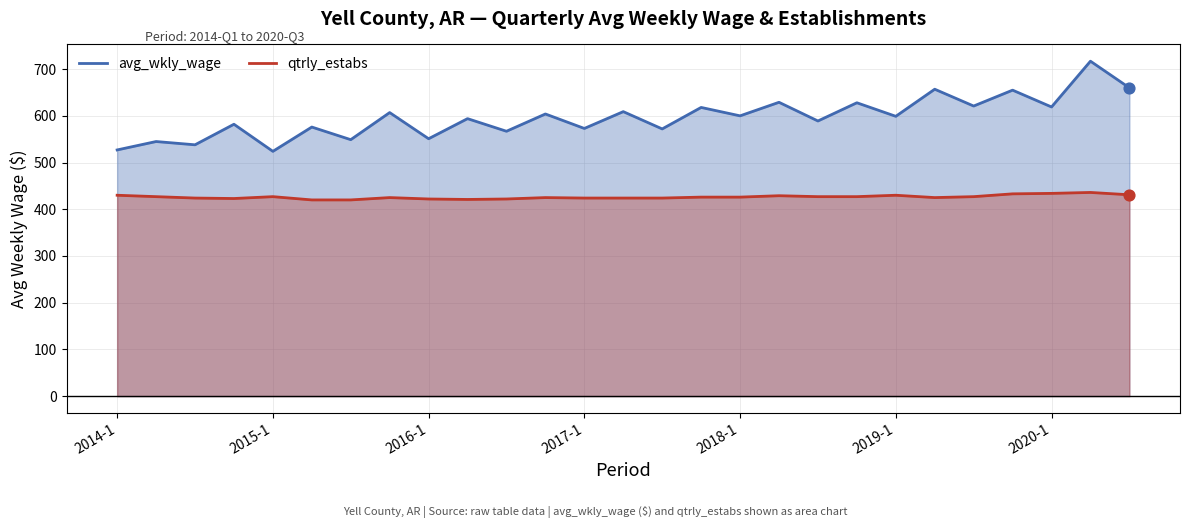

At how many categories does at least one series exceed 562?

21